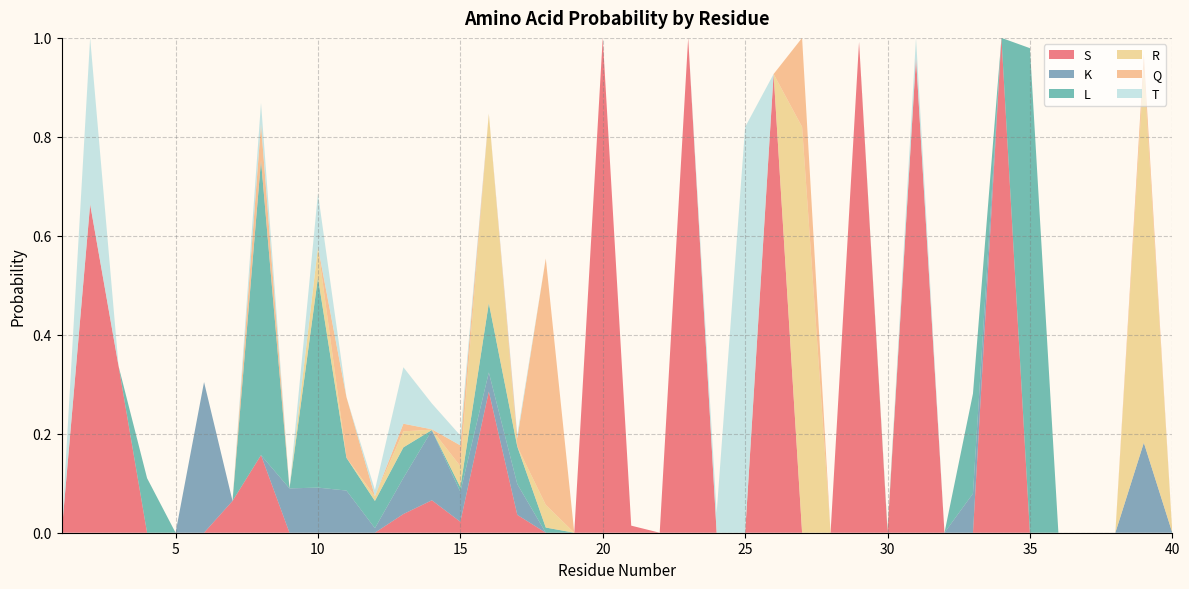

Reading left to right, extract all data points from this chart.

S: 0.0	0.7	0.3	0.0	0.0	0.0	0.1	0.2	0.0	0.0	0.0	0.0	0.0	0.1	0.0	0.3	0.0	0.0	0.0	1.0	0.0	0.0	1.0	0.0	0.0	0.9	0.0	0.0	1.0	0.0	1.0	0.0	0.0	1.0	0.0	0.0	0.0	0.0	0.0	0.0
K: 0.0	0.0	0.0	0.0	0.0	0.3	0.0	0.0	0.1	0.1	0.1	0.0	0.1	0.1	0.1	0.0	0.1	0.0	0.0	0.0	0.0	0.0	0.0	0.0	0.0	0.0	0.0	0.0	0.0	0.0	0.0	0.0	0.1	0.0	0.0	0.0	0.0	0.0	0.2	0.0
L: 0.0	0.0	0.0	0.1	0.0	0.0	0.0	0.6	0.0	0.4	0.1	0.1	0.1	0.0	0.0	0.1	0.1	0.0	0.0	0.0	0.0	0.0	0.0	0.0	0.0	0.0	0.0	0.0	0.0	0.0	0.0	0.0	0.2	0.0	1.0	0.0	0.0	0.0	0.0	0.0
R: 0.0	0.0	0.0	0.0	0.0	0.0	0.0	0.0	0.0	0.1	0.0	0.0	0.0	0.0	0.0	0.4	0.0	0.0	0.0	0.0	0.0	0.0	0.0	0.0	0.0	0.0	0.8	0.0	0.0	0.0	0.0	0.0	0.0	0.0	0.0	0.0	0.0	0.0	0.8	0.0
Q: 0.0	0.0	0.0	0.0	0.0	0.0	0.0	0.1	0.0	0.0	0.1	0.0	0.0	0.0	0.0	0.0	0.0	0.5	0.0	0.0	0.0	0.0	0.0	0.0	0.0	0.0	0.2	0.0	0.0	0.0	0.0	0.0	0.0	0.0	0.0	0.0	0.0	0.0	0.0	0.0
T: 0.0	0.3	0.0	0.0	0.0	0.0	0.0	0.0	0.0	0.1	0.0	0.0	0.1	0.1	0.0	0.0	0.0	0.0	0.0	0.0	0.0	0.0	0.0	0.0	0.8	0.0	0.0	0.0	0.0	0.0	0.0	0.0	0.0	0.0	0.0	0.0	0.0	0.0	0.0	0.0